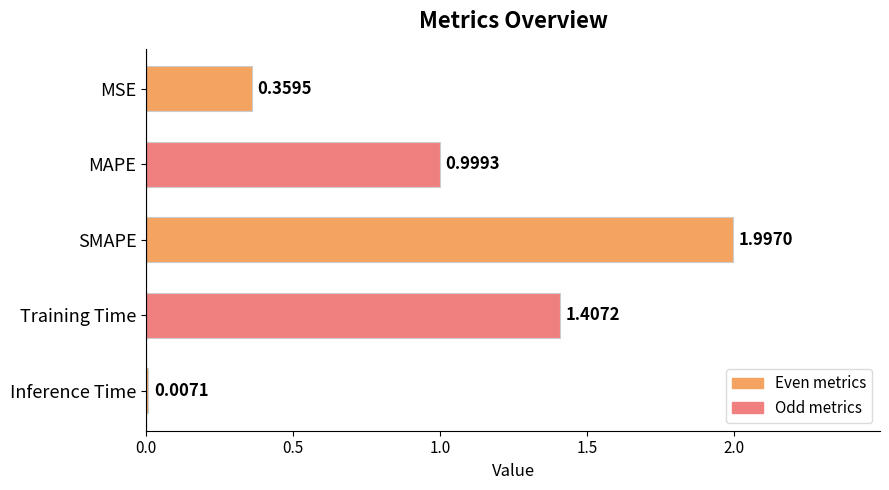

Which label corresponds to the largest value in the chart?

SMAPE